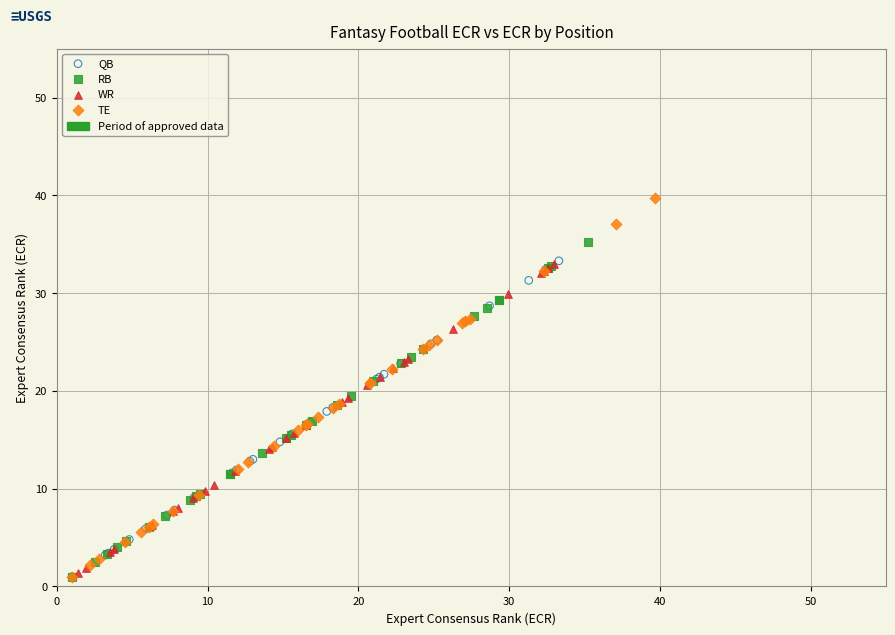

Which series has the widest spread of Y values?

TE